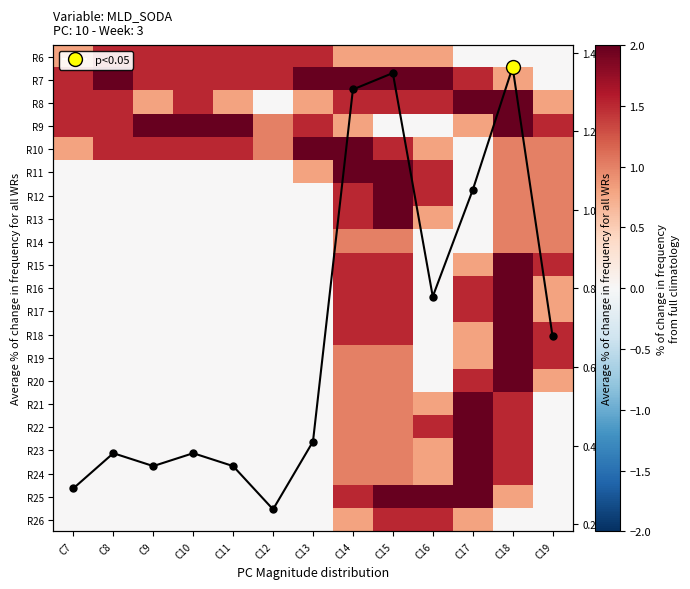

The value of R6 at C9 is 0.6. True or false?

False